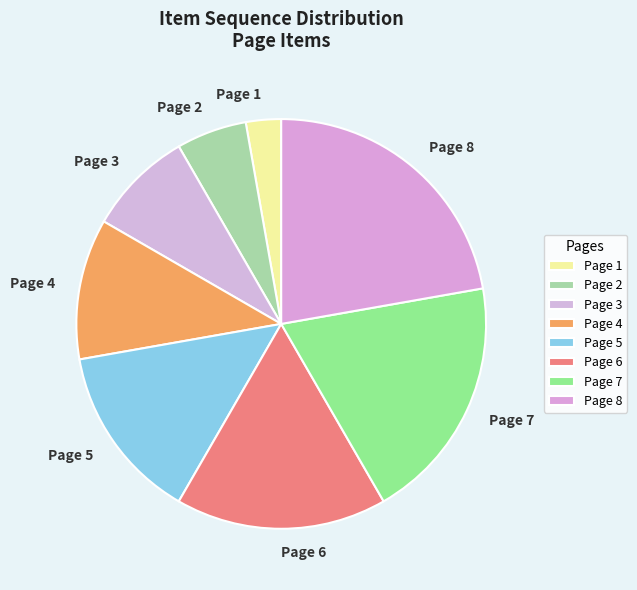

Is it true that Page 3 is 1% of the pie?

False